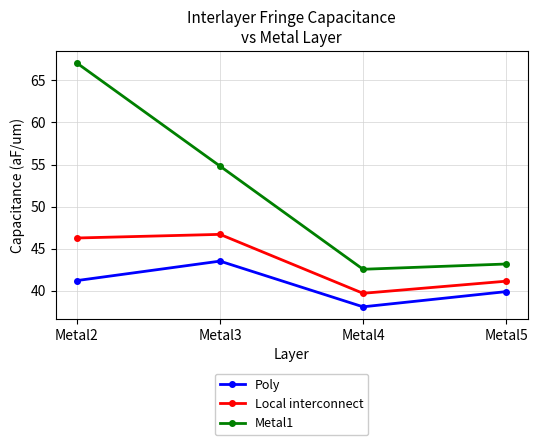

At which category does Metal1 reach its first local valley?

Metal4